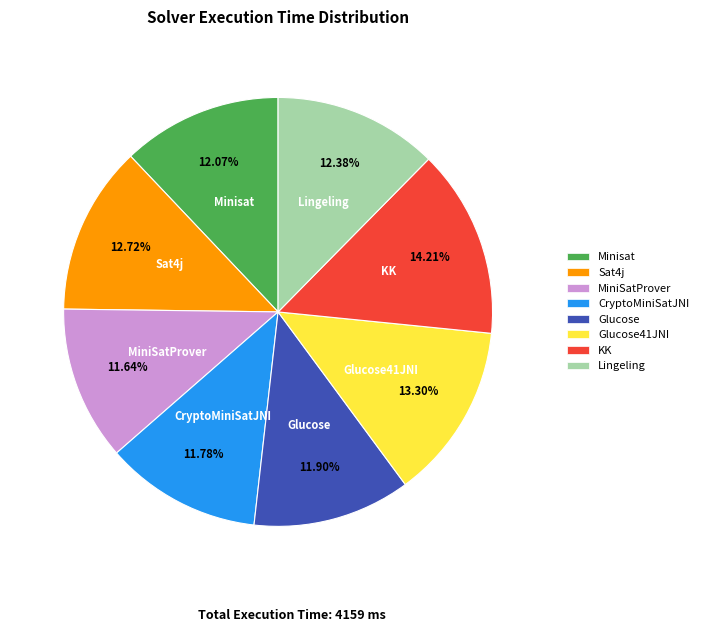

Count the number of slices in the pie.

8